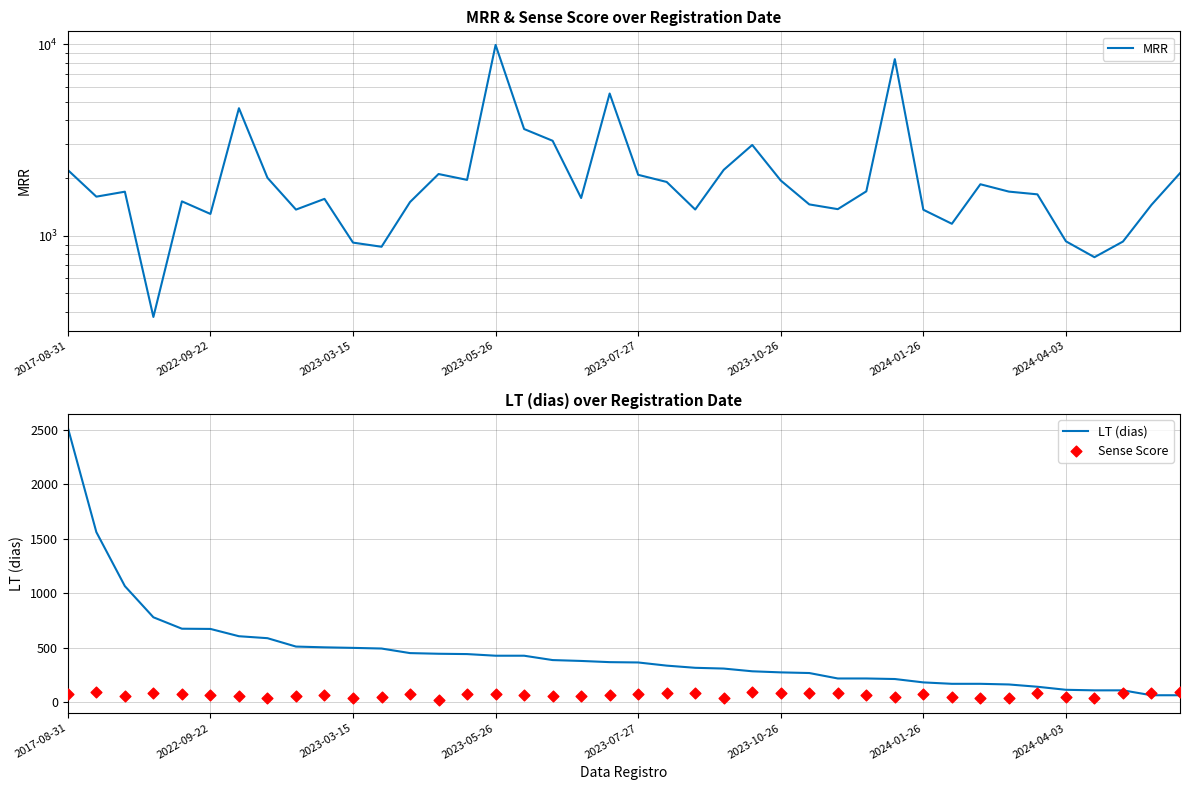

What are all the series names shown in the legend?

MRR, LT (dias), Sense Score